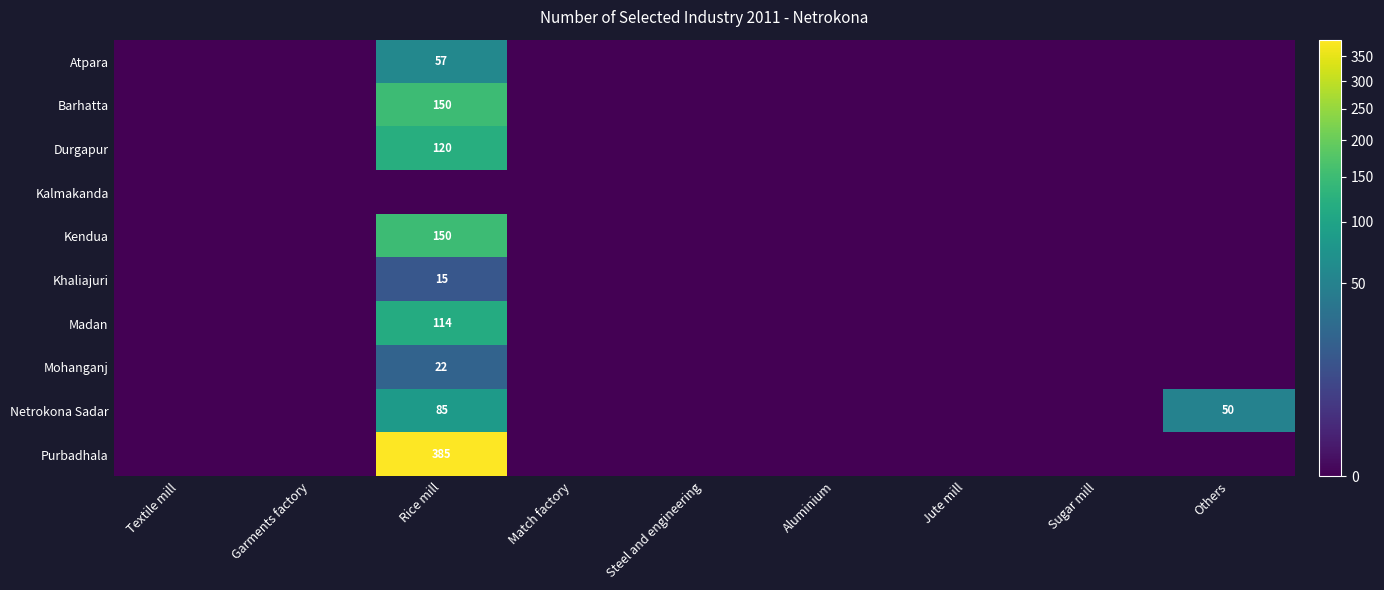

Where is Kalmakanda nearest to the value 0?

Textile mill